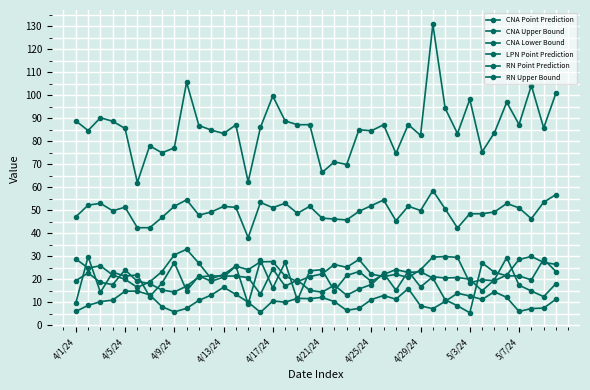

How many data points does each series have?

40